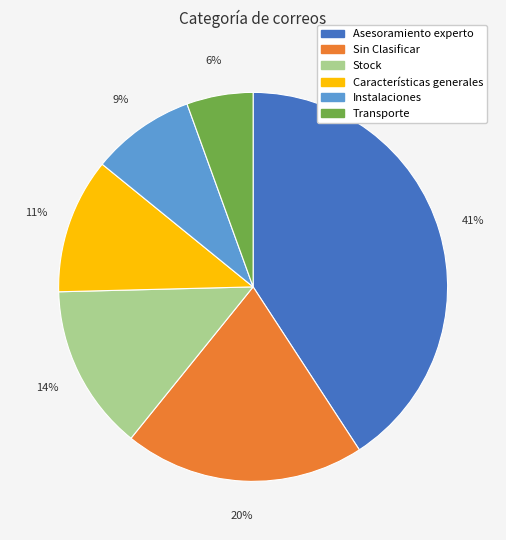

Is it true that Transporte is 15% of the pie?

False